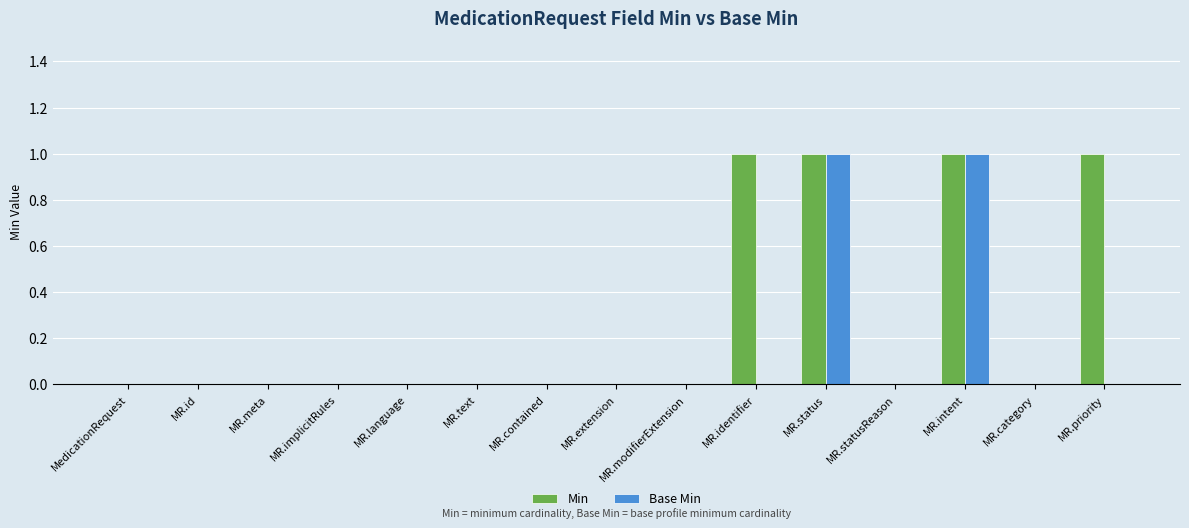

Which series has the largest total across all categories?

Min